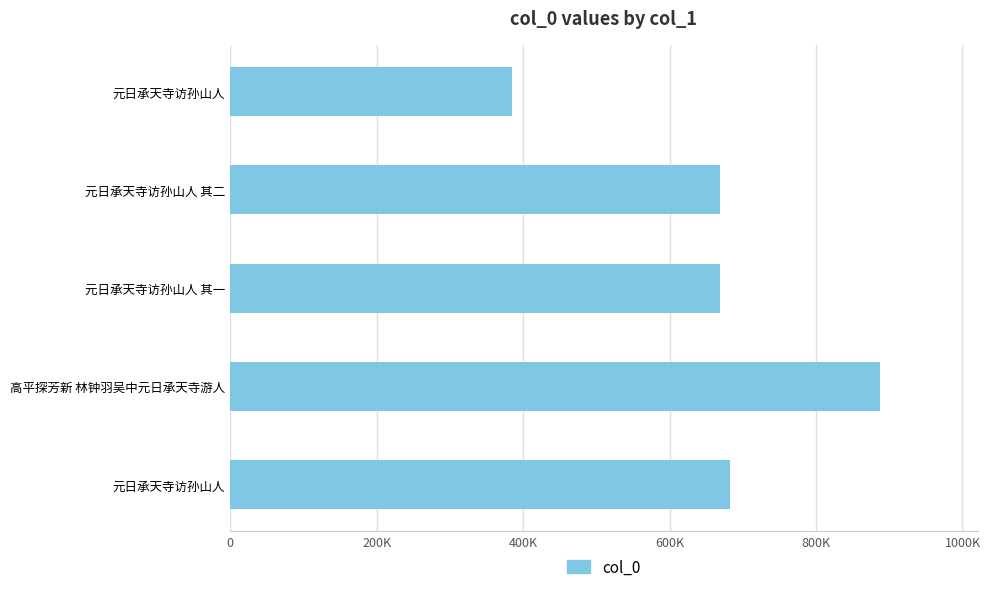

Are the bars horizontal?

Yes